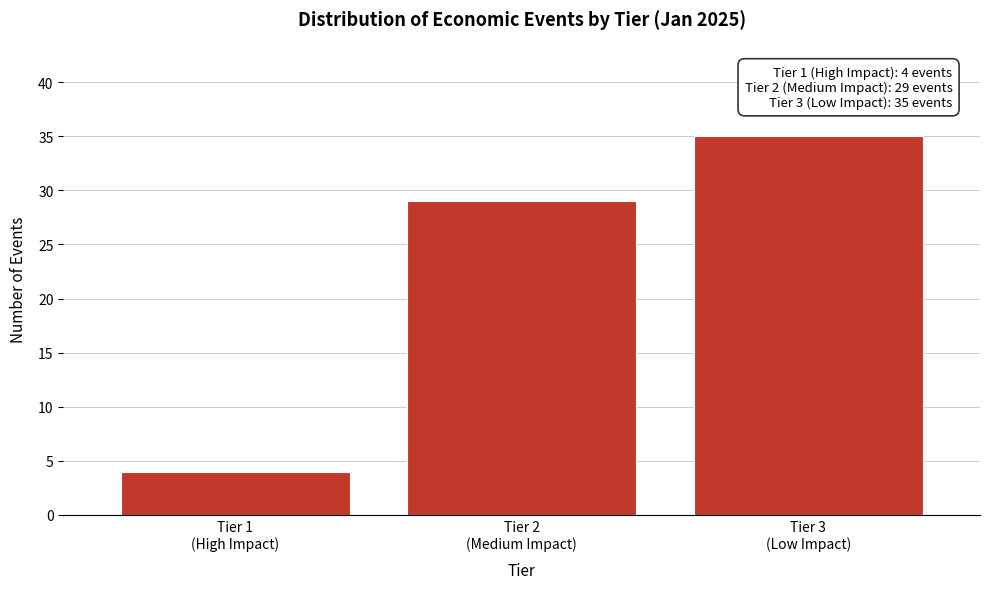

Reading right to left, list all the values displayed in this chart.

35	29	4